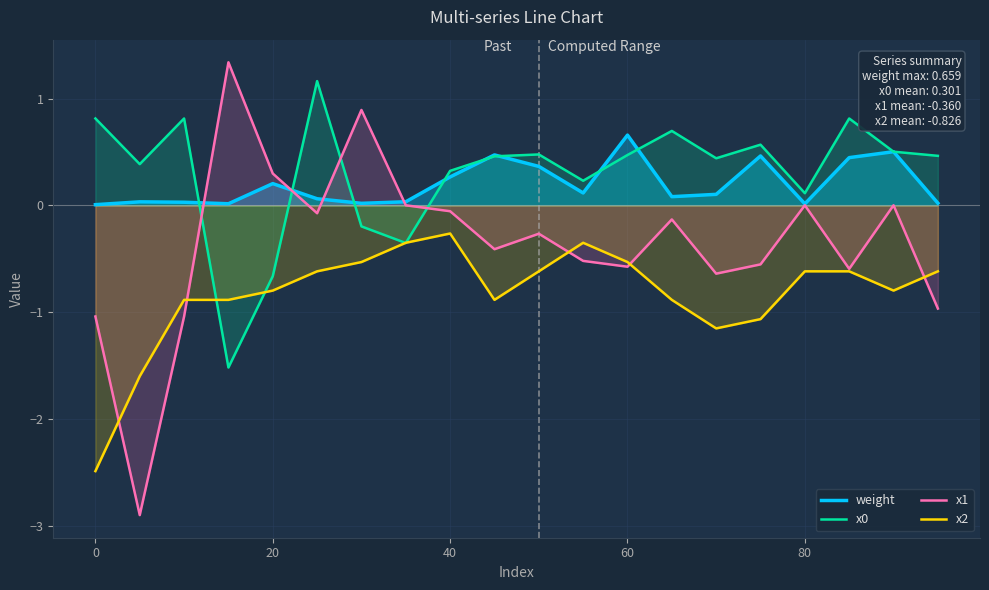

How many distinct data groups are displayed?

4